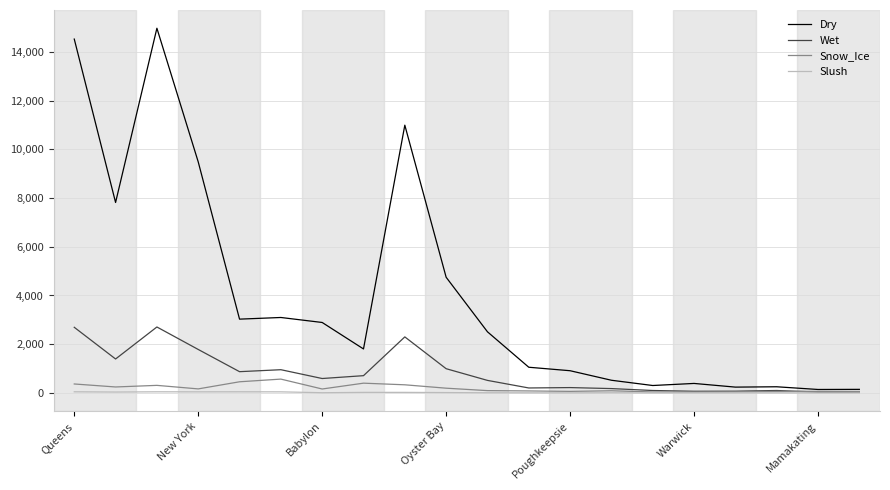

What is the highest value of the Dry series?

14973